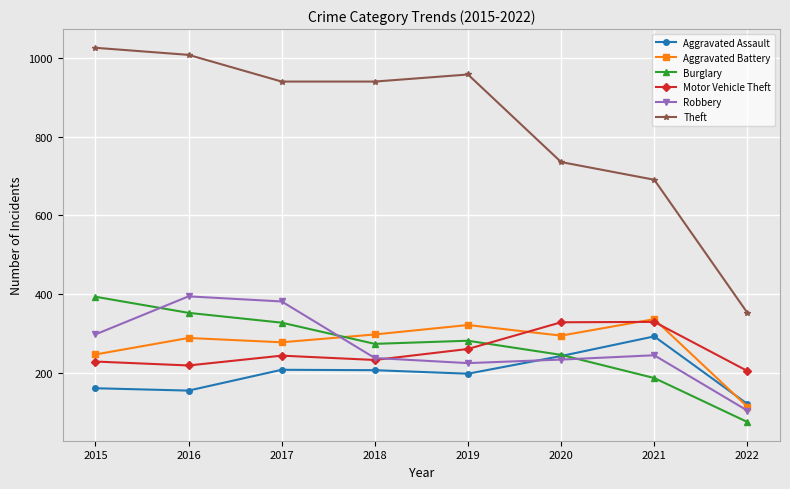

Which series has the widest spread of values?

Theft